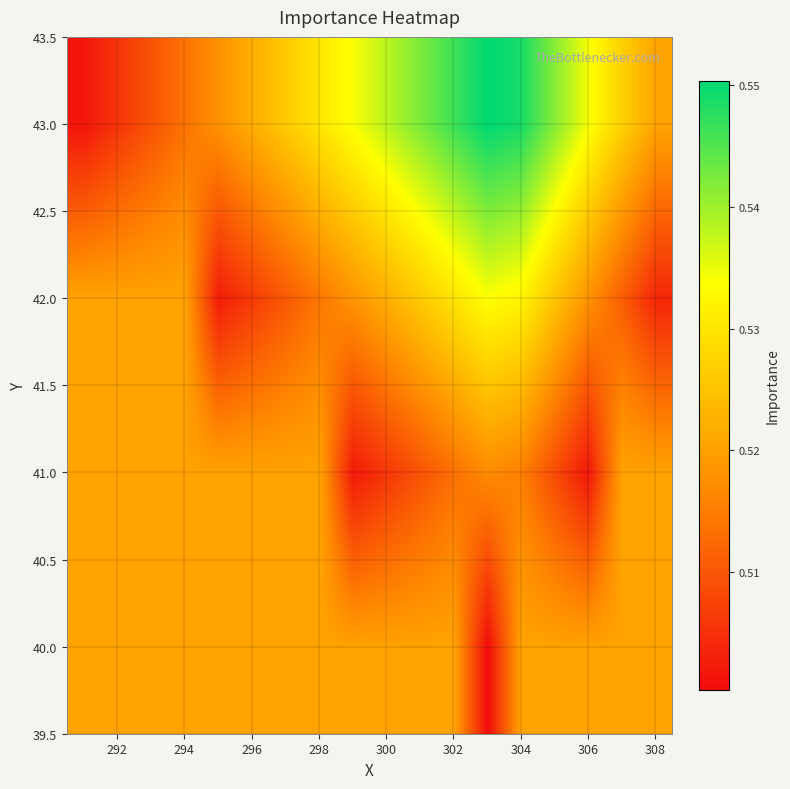

At which category is the sum across all series the highest?

304